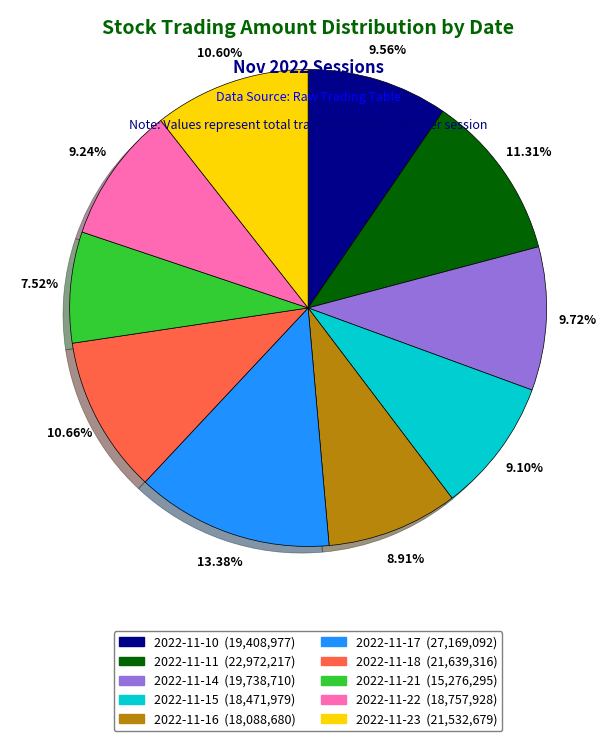

The 2022-11-22 slice represents 9% of the pie. True or false?

True